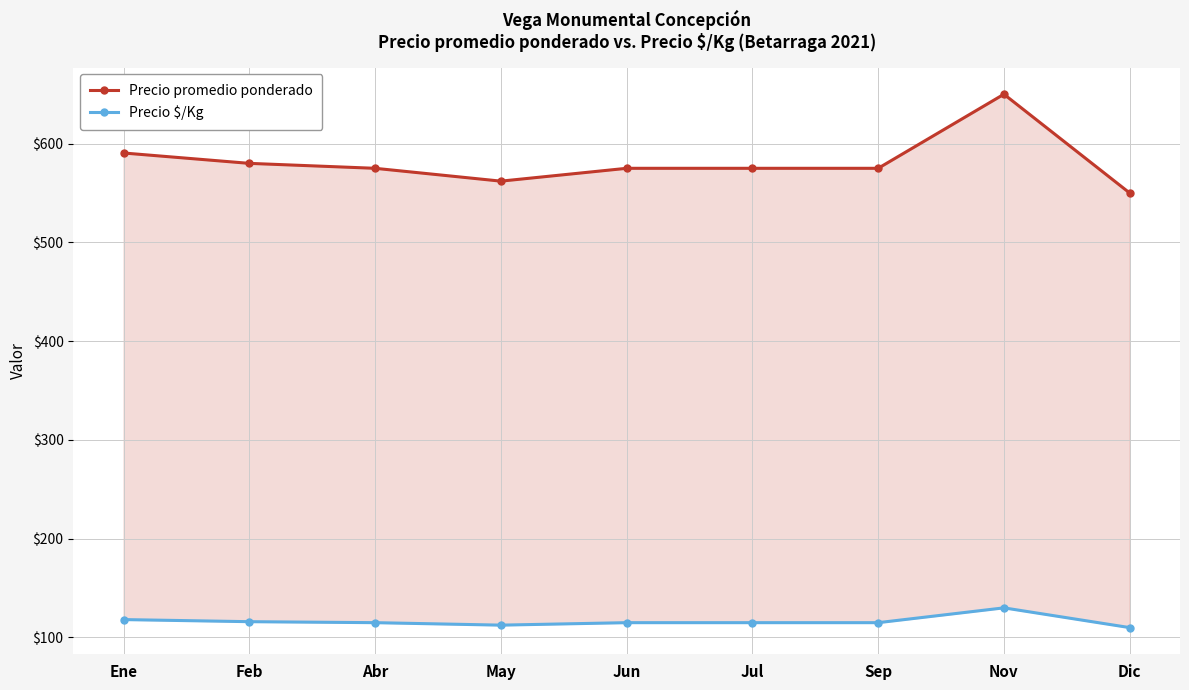

At Jul, list the series in order from largest to smallest.

Precio promedio ponderado, Precio $/Kg